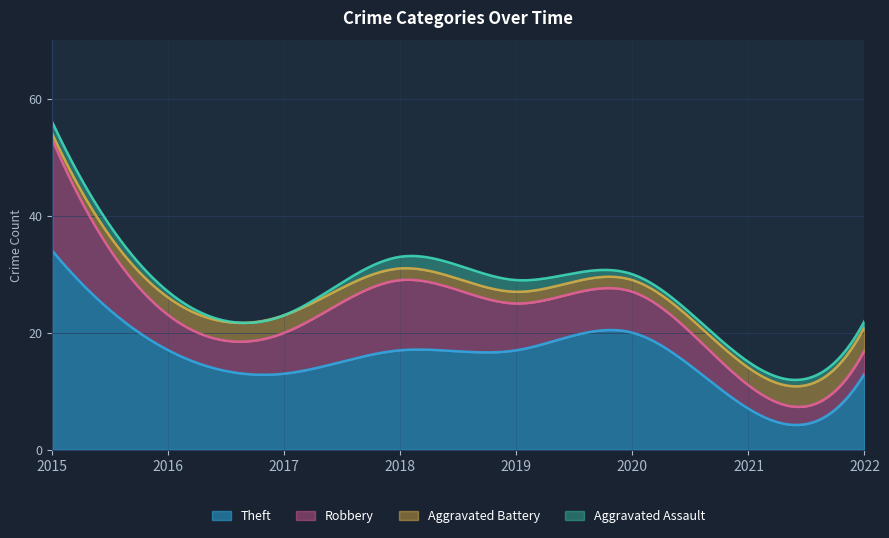

Which series changed the most between 2019 and 2022?

Theft